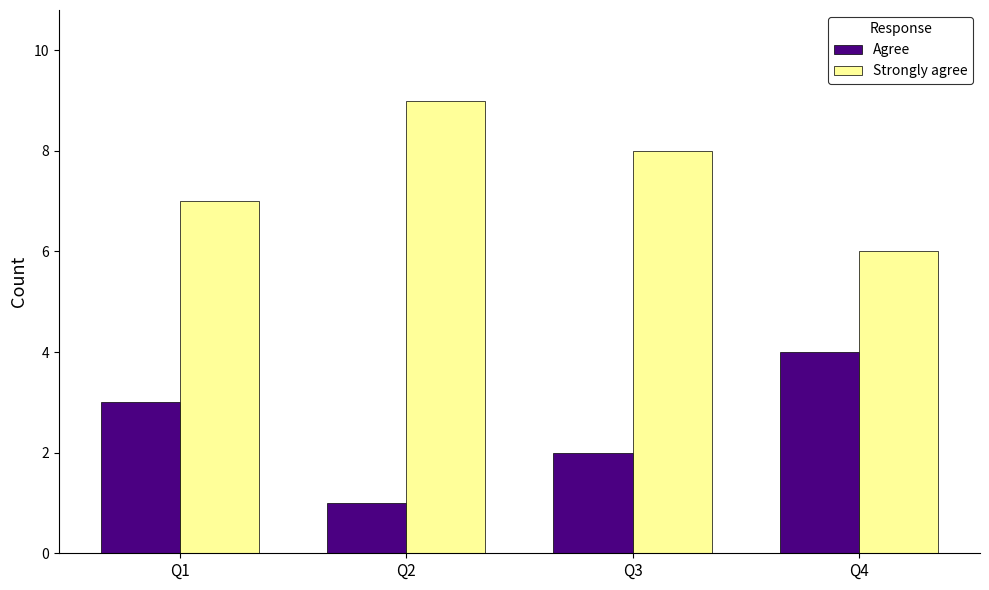

At which category does the chart reach its peak across all series?

Q2